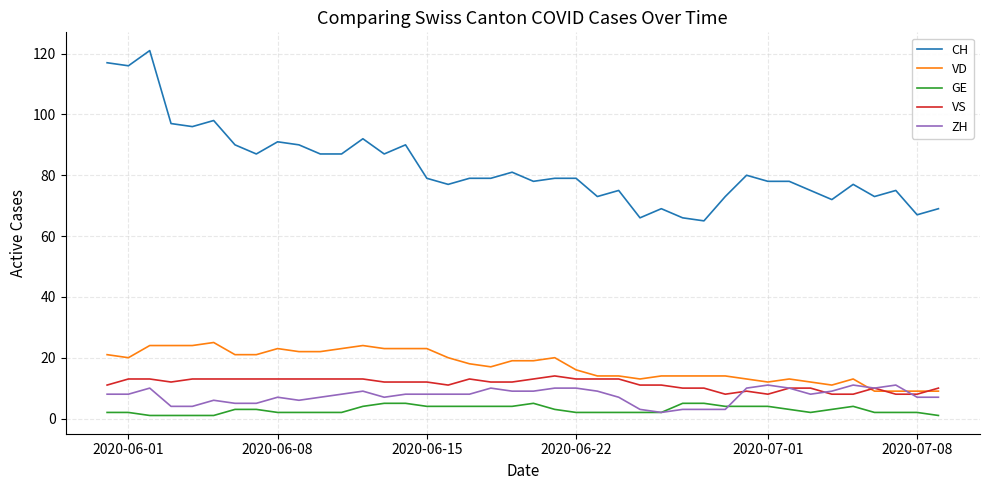

What is the highest value of the ZH series?

11